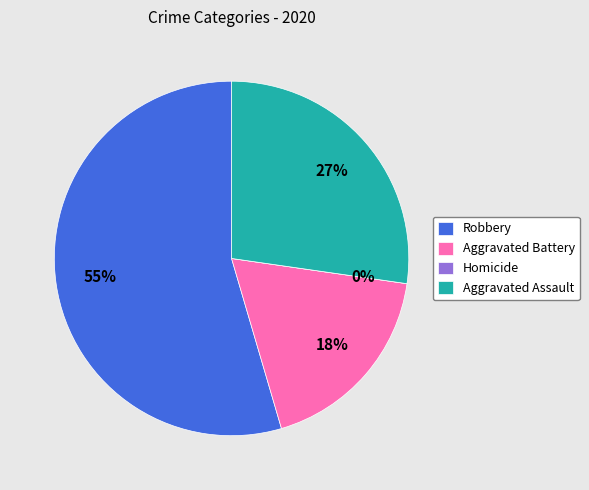

How many segments does this pie chart have?

4